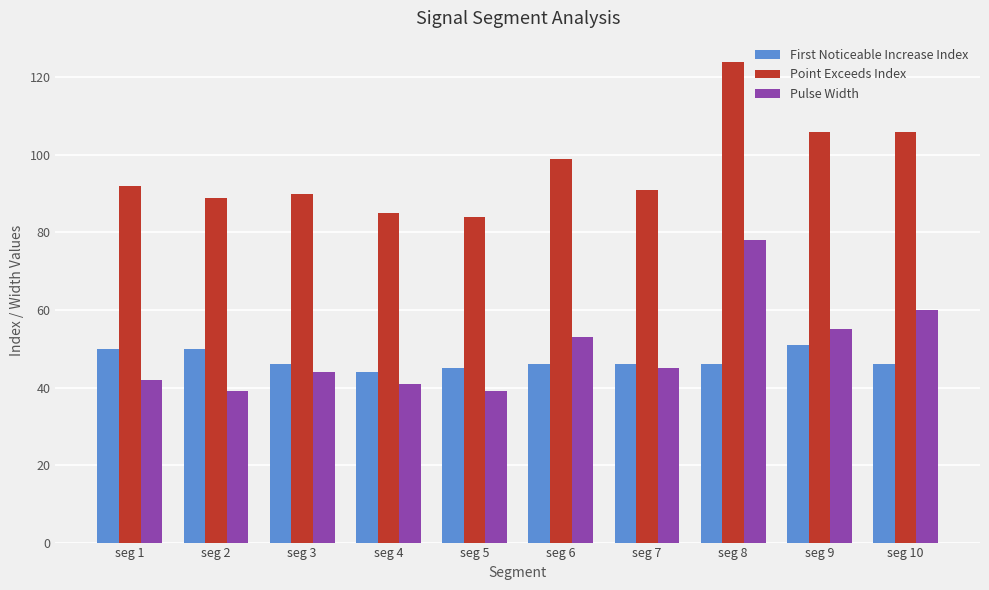

Count the number of categories in the chart.

10